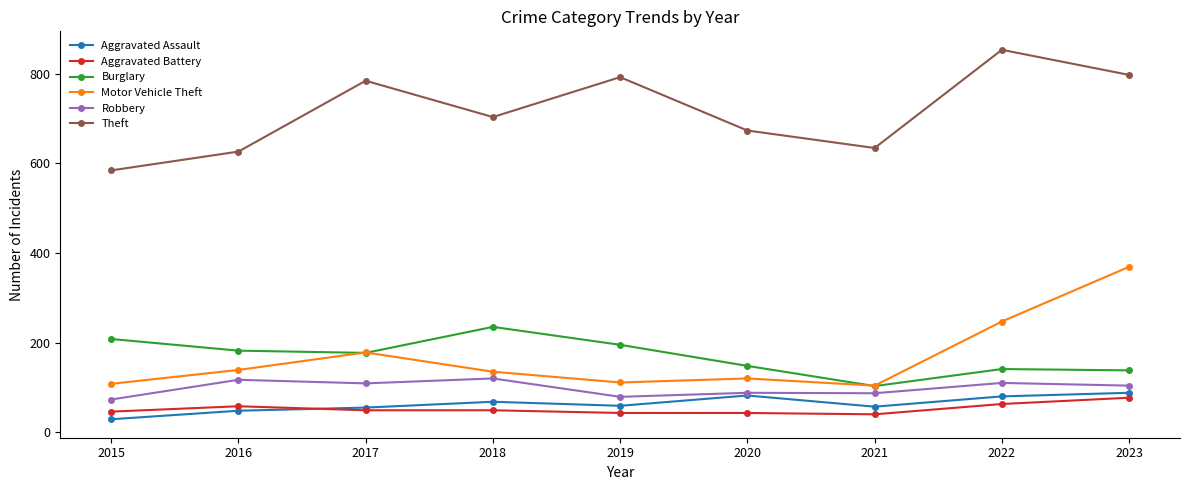

True or false: Theft has more than 1 interior local peaks.

True